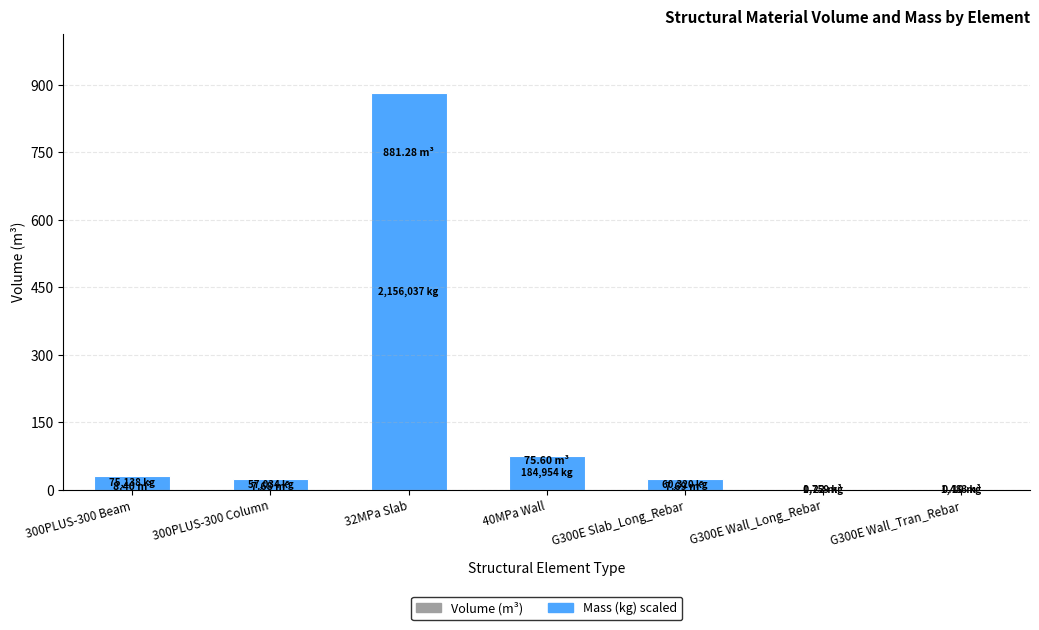

Reading right to left, what are all the values shown in this chart?

Volume_(m^3): G300E Wall_Tran_Rebar=0.2	G300E Wall_Long_Rebar=0.2	G300E Slab_Long_Rebar=7.7	40MPa Wall=75.6	32MPa Slab=881.3	300PLUS-300 Column=7.7	300PLUS-300 Beam=8.4
Mass_(kg): G300E Wall_Tran_Rebar=0.6	G300E Wall_Long_Rebar=0.7	G300E Slab_Long_Rebar=24.7	40MPa Wall=75.6	32MPa Slab=881.3	300PLUS-300 Column=23.3	300PLUS-300 Beam=30.7